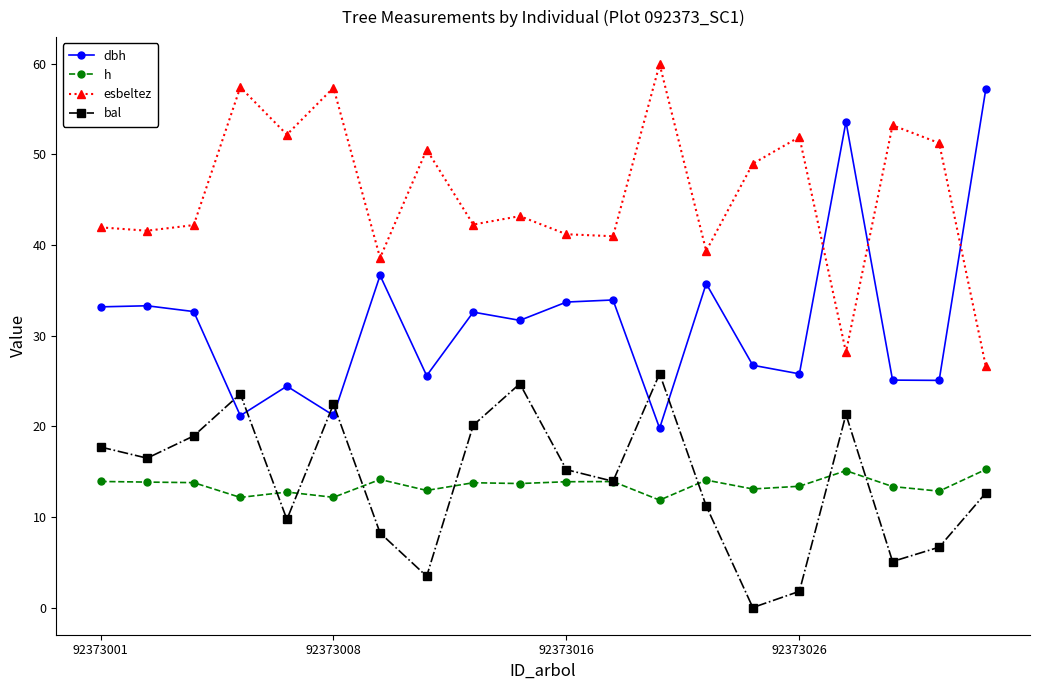

Which series has the largest total across all categories?

esbeltez